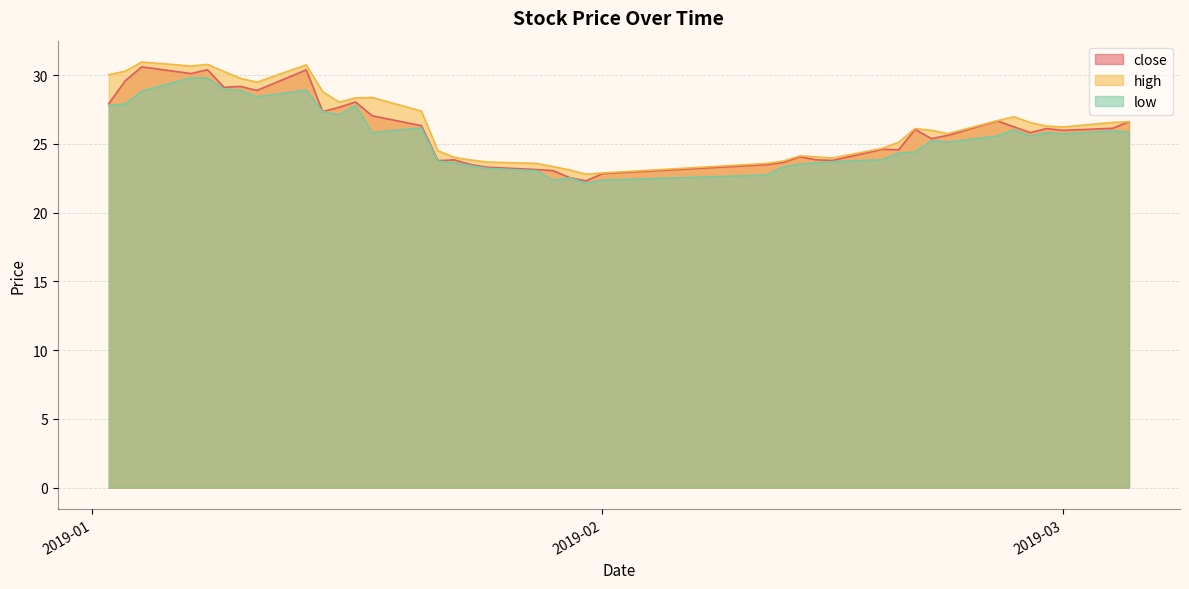

In low, how many points are higher than both neighbors (excluding endpoints)?

9